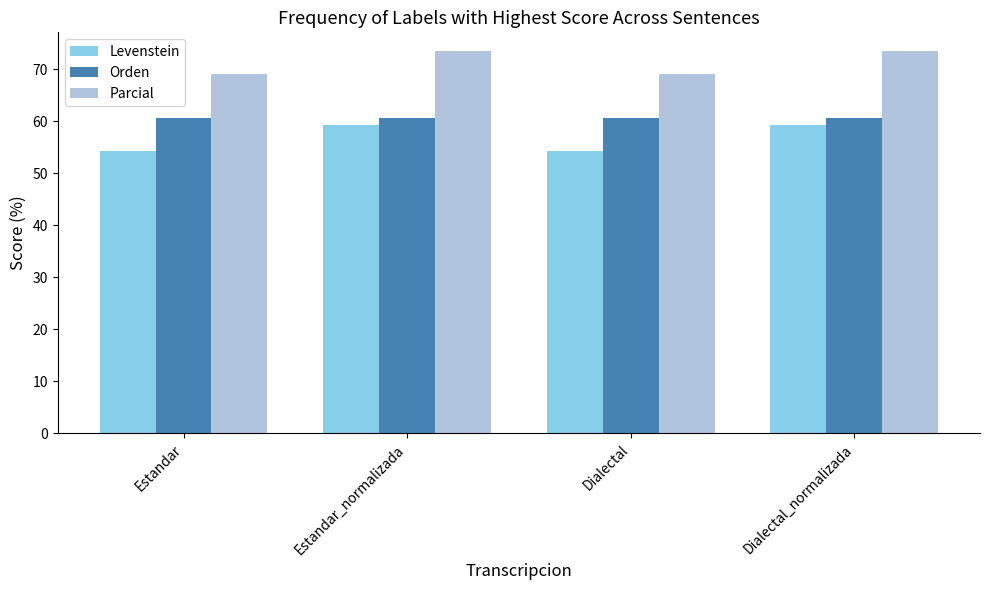

Is it true that Levenstein equals 59.4 at Dialectal_normalizada?

True